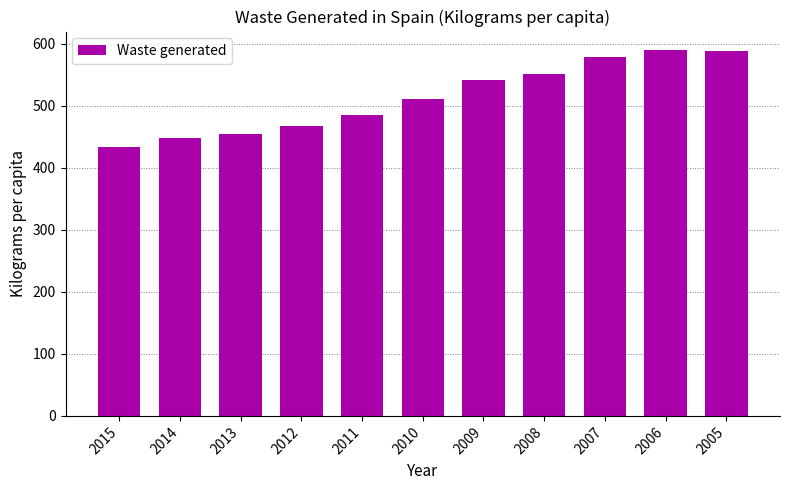

Which has a higher value, 2015 or 2008?

2008